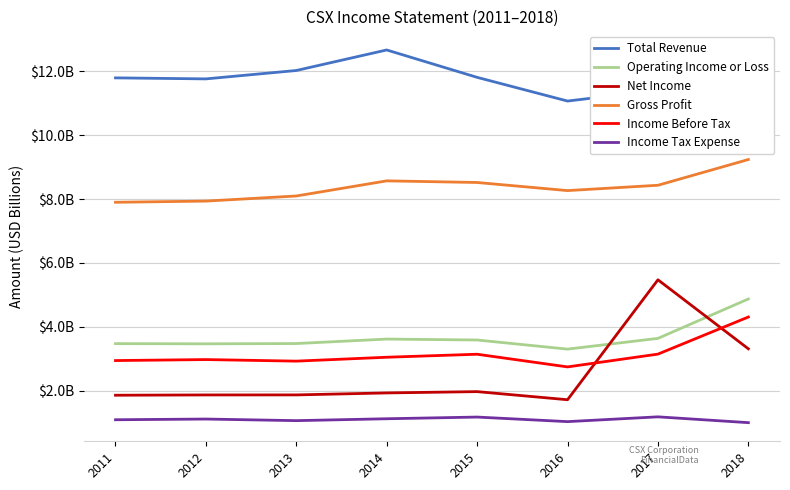

What are all the series names shown in the legend?

Total Revenue, Operating Income or Loss, Net Income, Gross Profit, Income Before Tax, Income Tax Expense